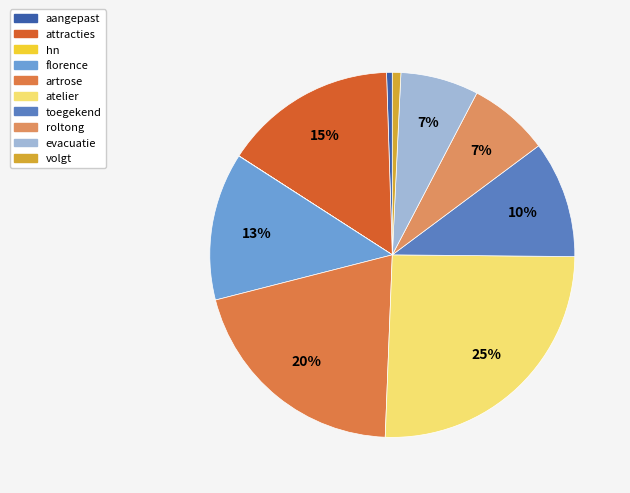

Which has a higher value, aangepast or evacuatie?

evacuatie